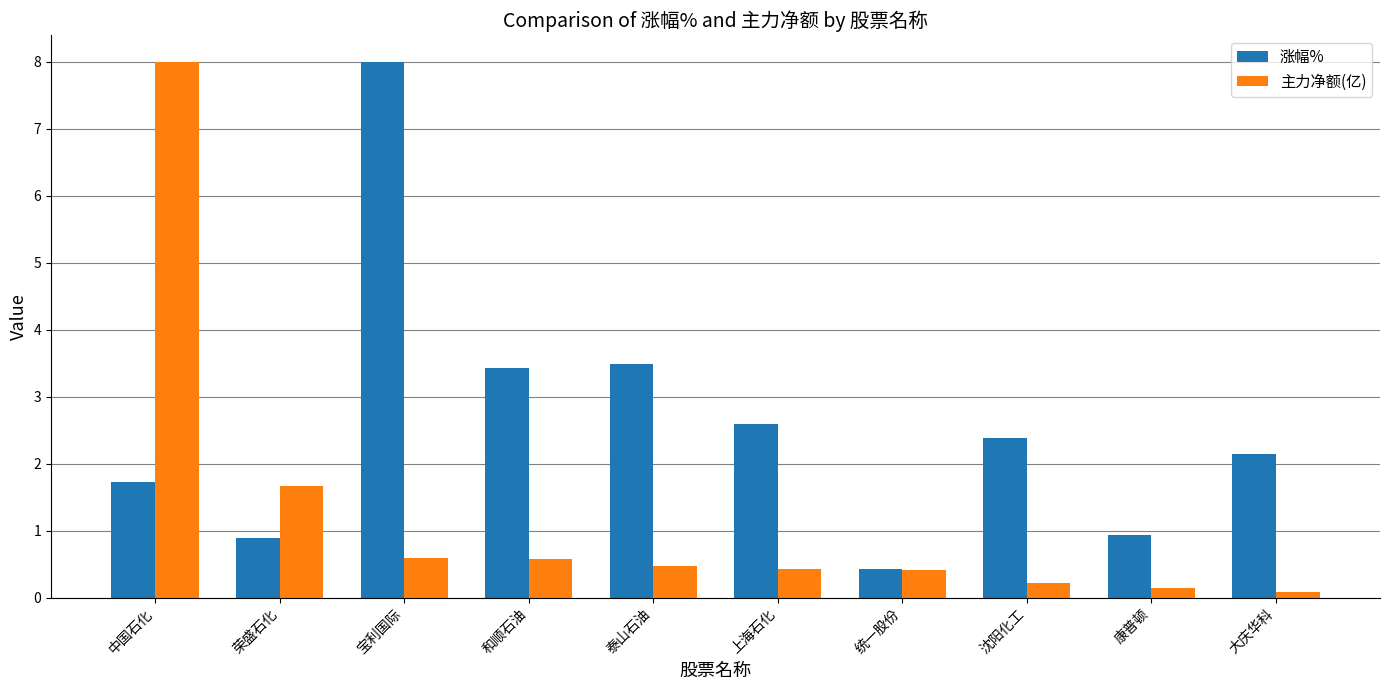

What is the difference between the maximum and minimum values in the 主力净额(亿) series?

7.9